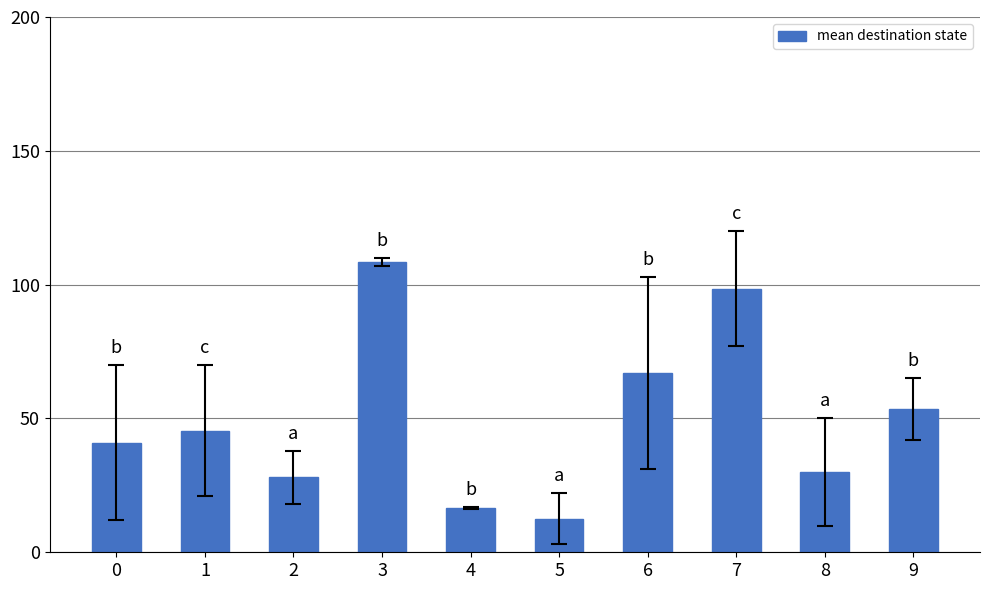

What is the value of the 7th bar from the left?

67.0